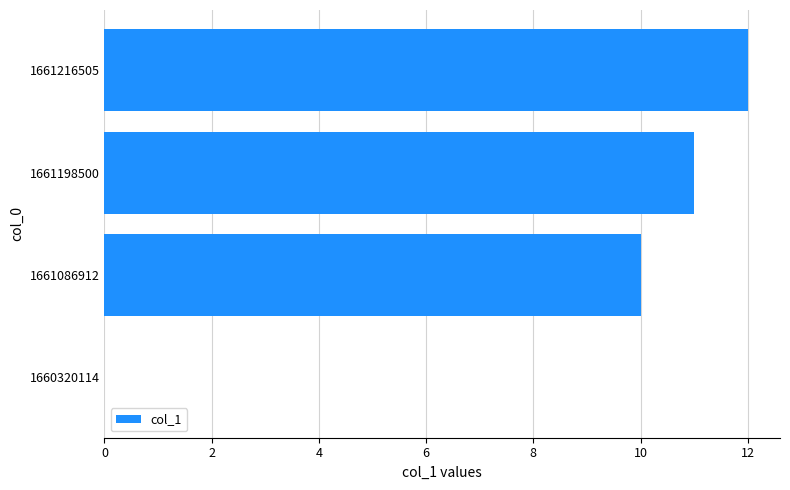

What is the sum of all values?

33